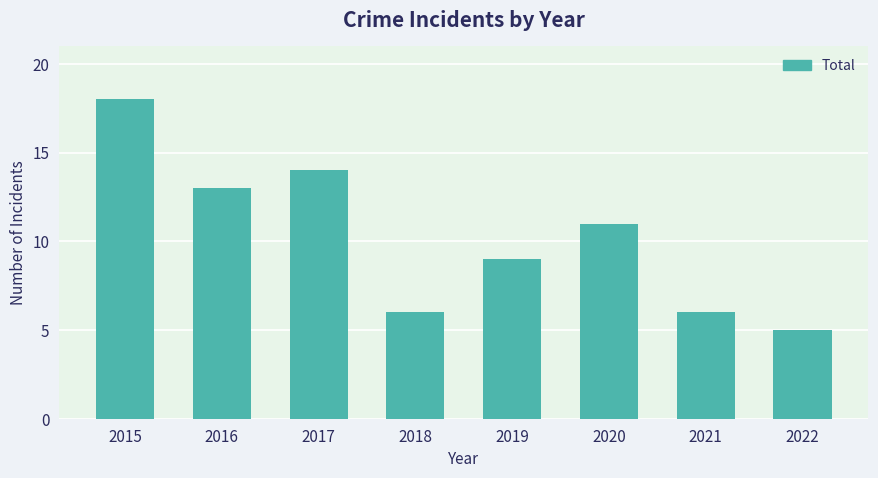

Reading left to right, extract all data points from this chart.

2015=18	2016=13	2017=14	2018=6	2019=9	2020=11	2021=6	2022=5